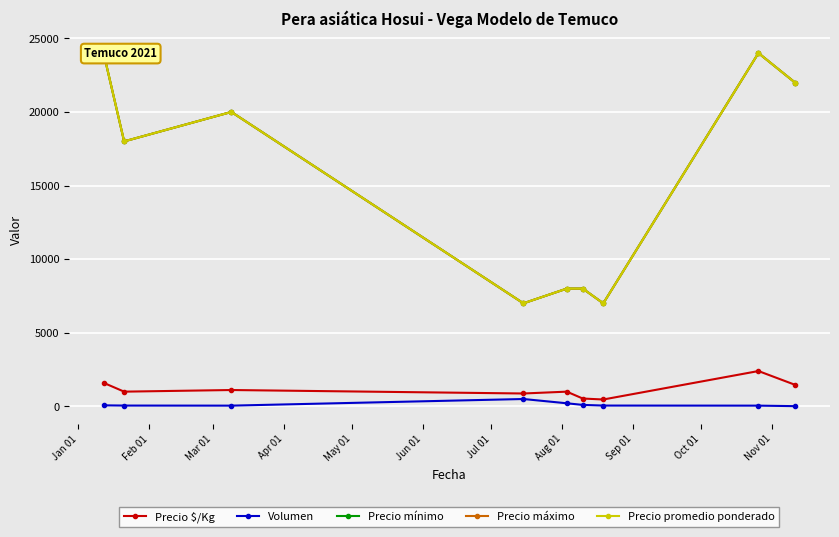

How many data points in Precio $/Kg are less than 1000?

3